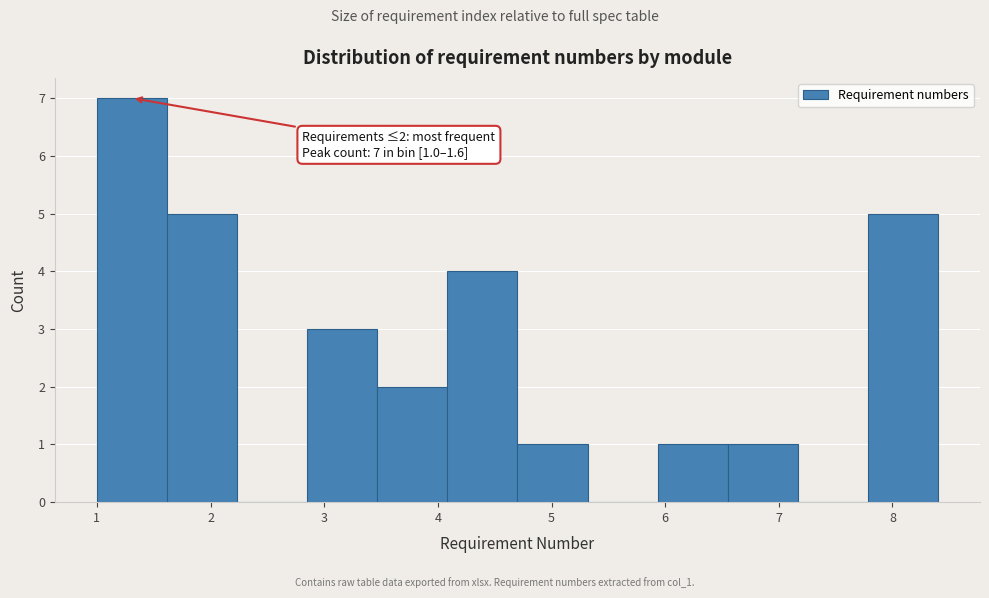

Over which range of the x-axis is the bar tallest?

1.0 to 1.6